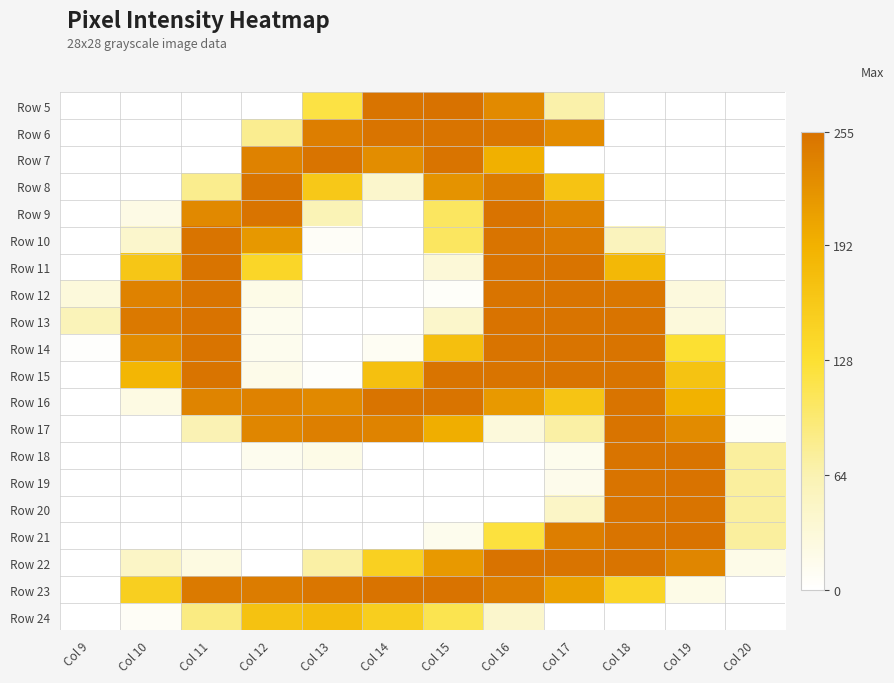

How many series are shown in this chart?

20